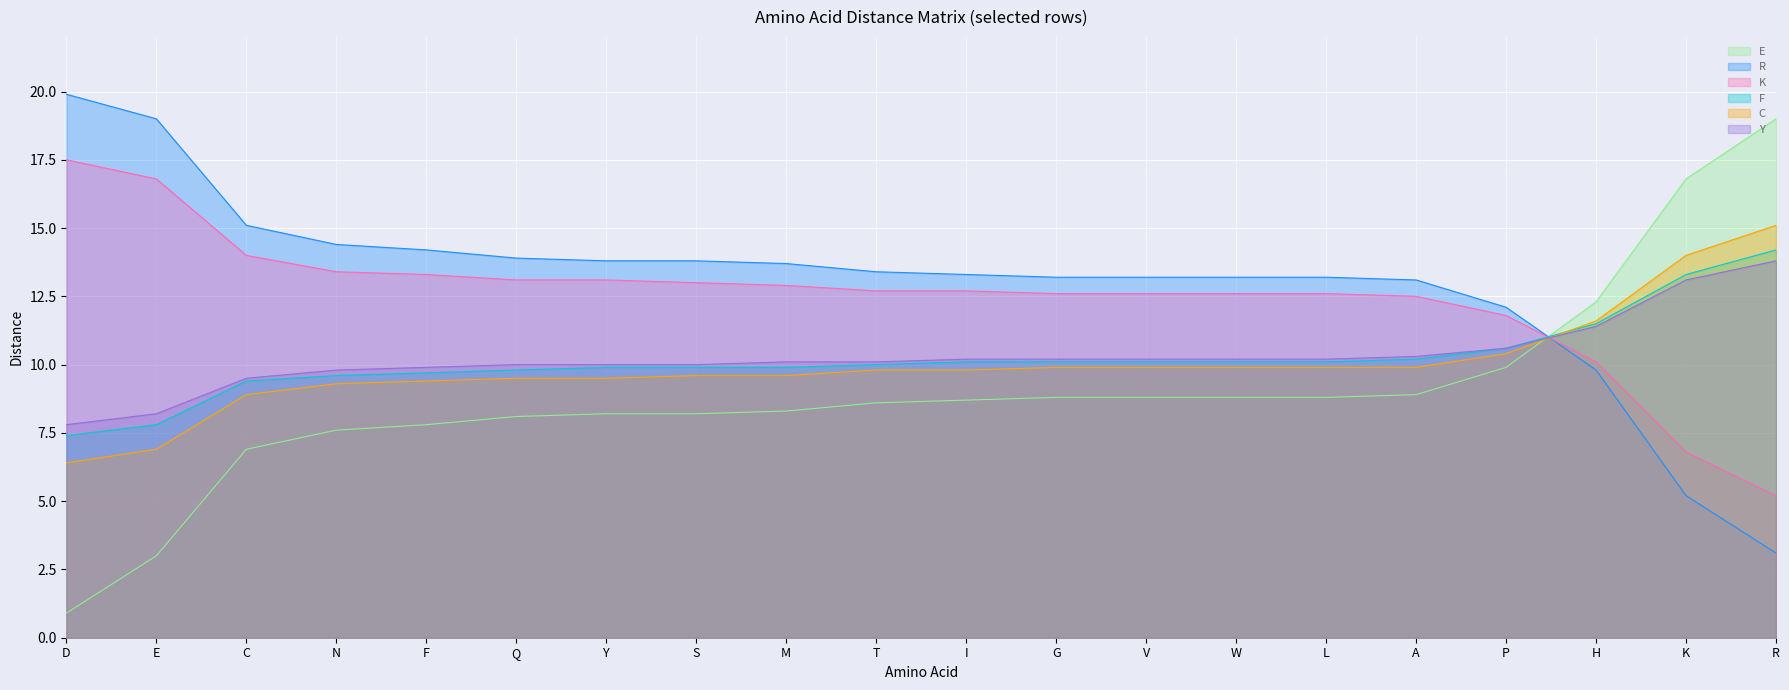

Reading left to right, extract all data points from this chart.

E: D=0.9	E=3.0	C=6.9	N=7.6	F=7.8	Q=8.1	Y=8.2	S=8.2	M=8.3	T=8.6	I=8.7	G=8.8	V=8.8	W=8.8	L=8.8	A=8.9	P=9.9	H=12.3	K=16.8	R=19.0
R: D=19.9	E=19.0	C=15.1	N=14.4	F=14.2	Q=13.9	Y=13.8	S=13.8	M=13.7	T=13.4	I=13.3	G=13.2	V=13.2	W=13.2	L=13.2	A=13.1	P=12.1	H=9.8	K=5.2	R=3.1
K: D=17.5	E=16.8	C=14.0	N=13.4	F=13.3	Q=13.1	Y=13.1	S=13.0	M=12.9	T=12.7	I=12.7	G=12.6	V=12.6	W=12.6	L=12.6	A=12.5	P=11.8	H=10.1	K=6.8	R=5.2
F: D=7.4	E=7.8	C=9.4	N=9.6	F=9.7	Q=9.8	Y=9.9	S=9.9	M=9.9	T=10.0	I=10.1	G=10.1	V=10.1	W=10.1	L=10.1	A=10.2	P=10.6	H=11.5	K=13.3	R=14.2
C: D=6.4	E=6.9	C=8.9	N=9.3	F=9.4	Q=9.5	Y=9.5	S=9.6	M=9.6	T=9.8	I=9.8	G=9.9	V=9.9	W=9.9	L=9.9	A=9.9	P=10.4	H=11.6	K=14.0	R=15.1
Y: D=7.8	E=8.2	C=9.5	N=9.8	F=9.9	Q=10.0	Y=10.0	S=10.0	M=10.1	T=10.1	I=10.2	G=10.2	V=10.2	W=10.2	L=10.2	A=10.3	P=10.6	H=11.4	K=13.1	R=13.8